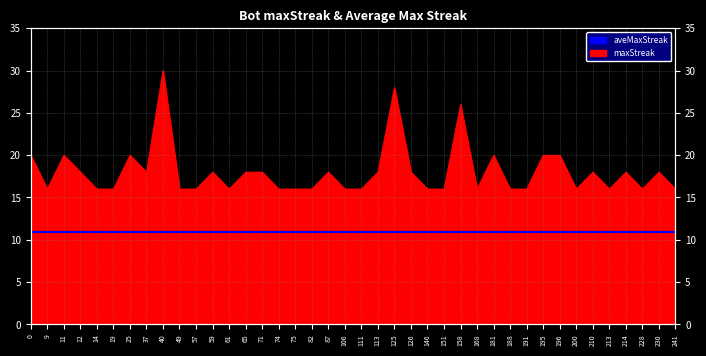

What is the ratio of the value at 213 to the value at 61?

1.0